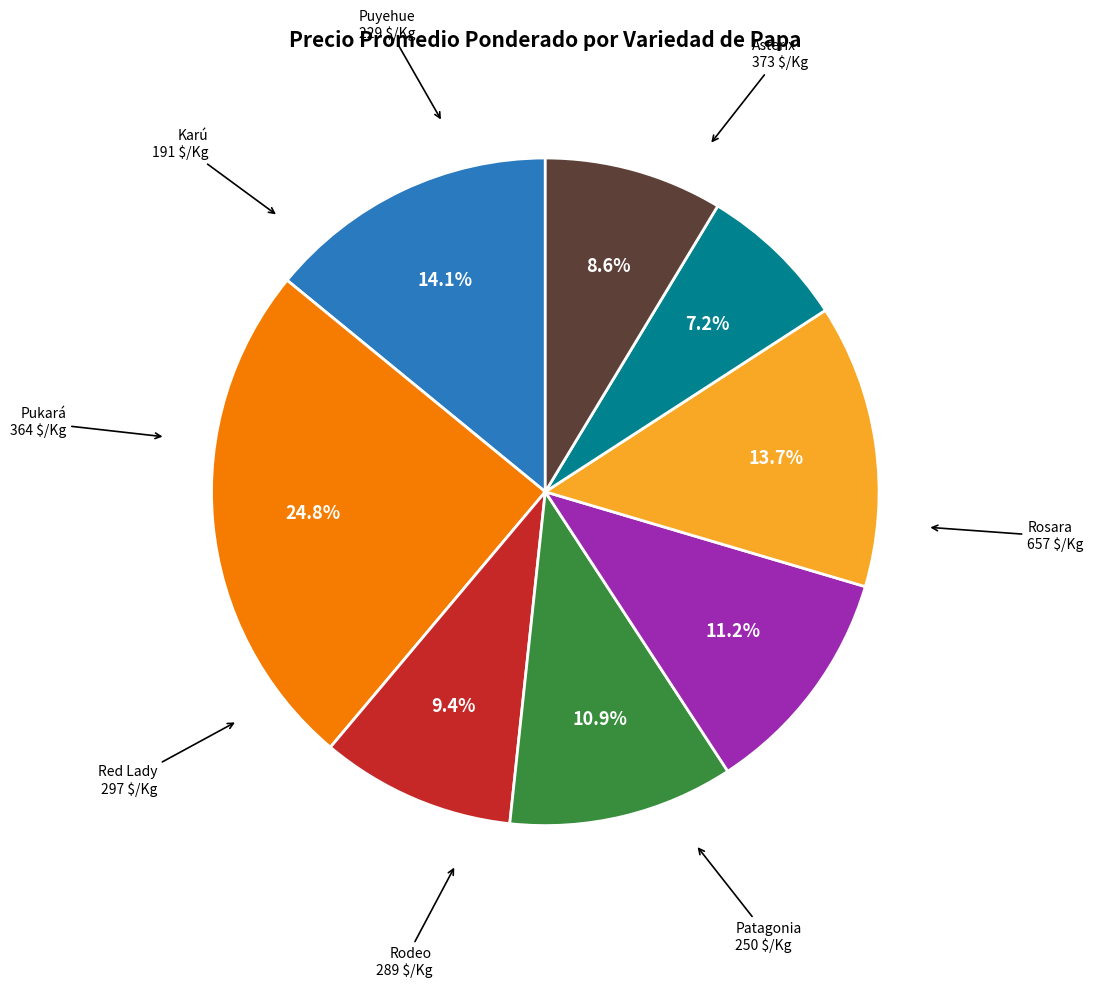

Is there a majority slice in this chart?

No